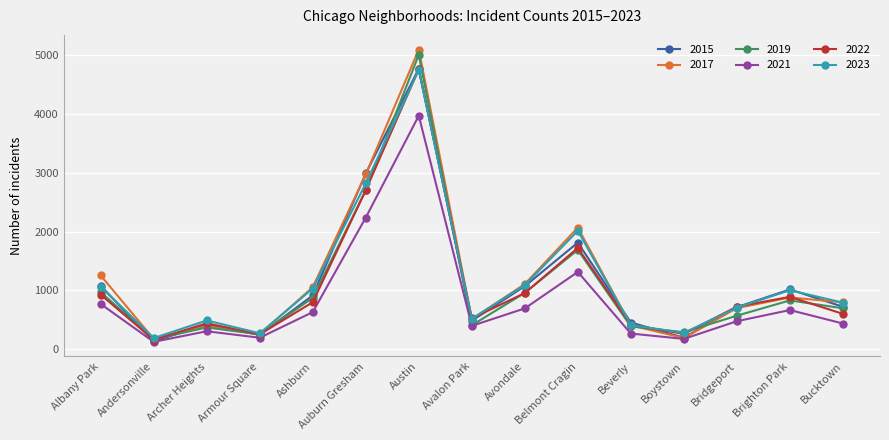

What is the total value across all series at Bucktown?

4033